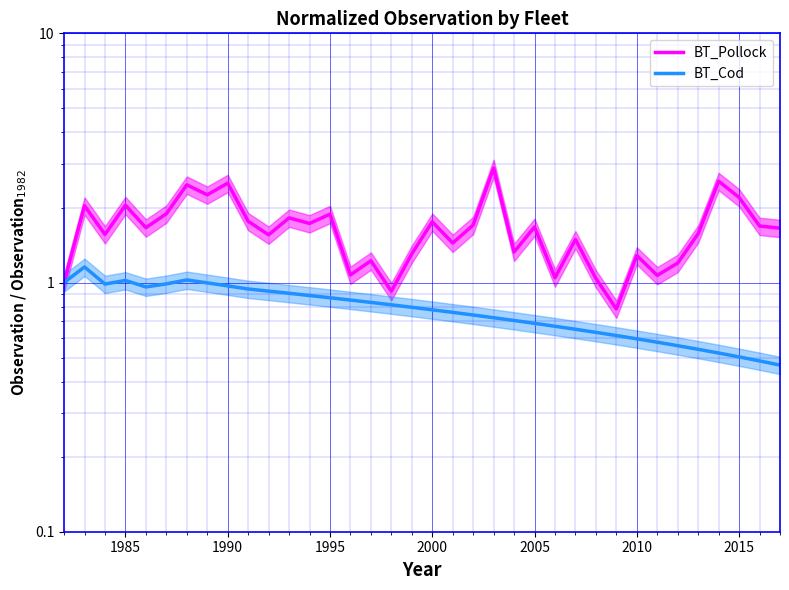

The value of BT_Pollock at 1986 is 2.6. True or false?

False